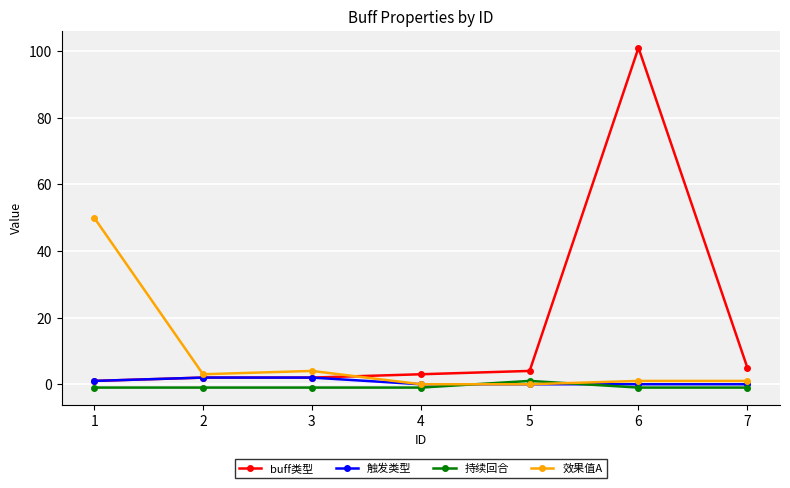

Is the value of 触发类型 at 6 greater than the value of buff类型 at 2?

No